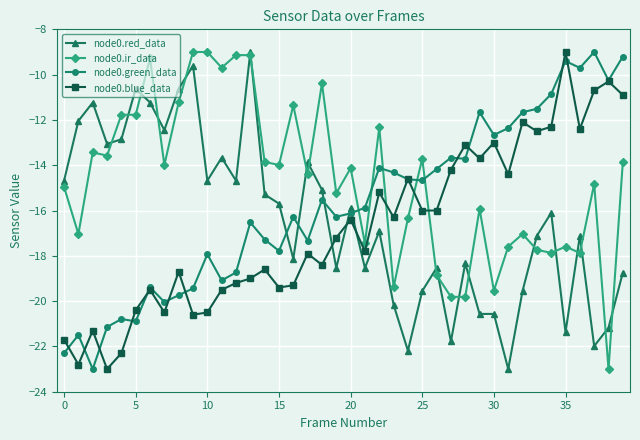

How many data points in node0.green_data are less than -15?

22